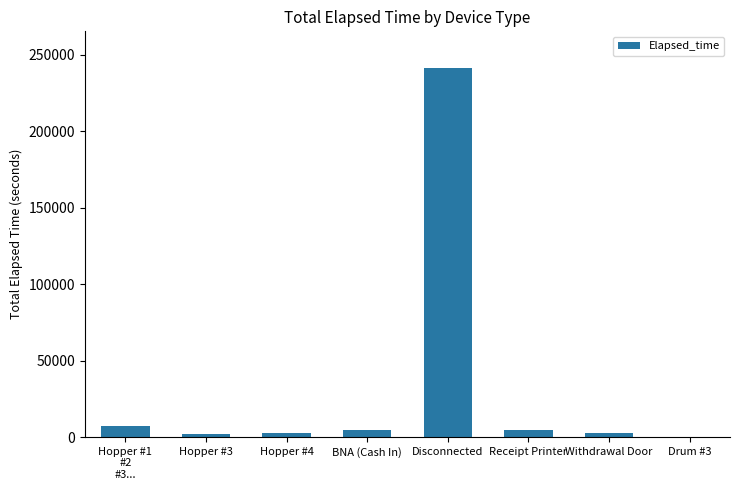

Count the number of data series in this chart.

1